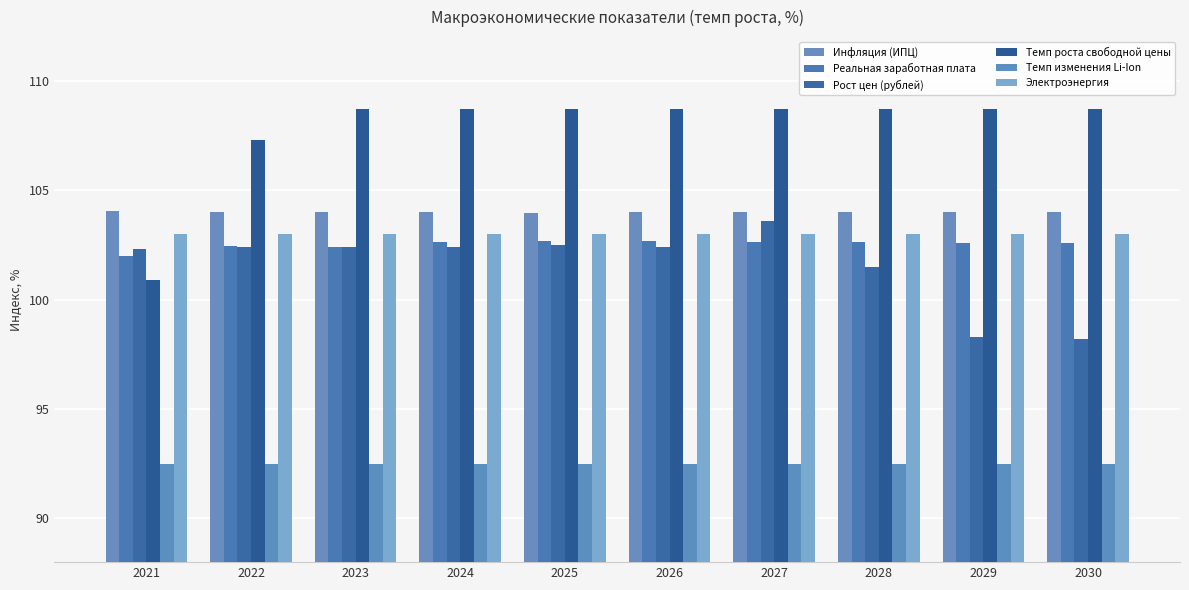

How many bars are there in each group?

6